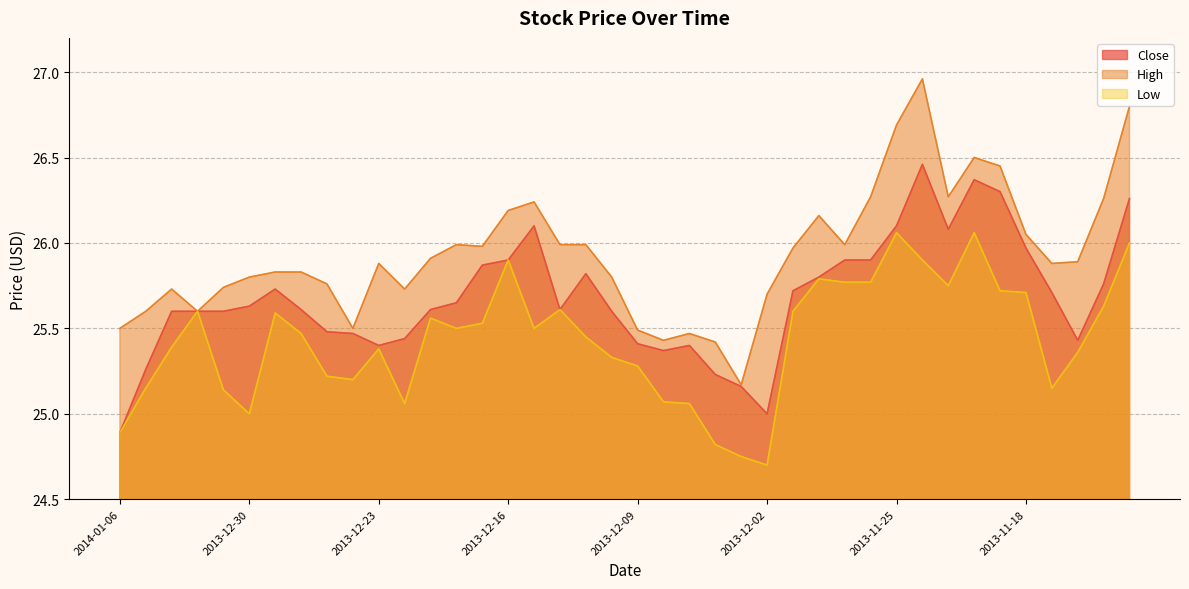

List the series in order of their overall mean, highest first.

High, Close, Low